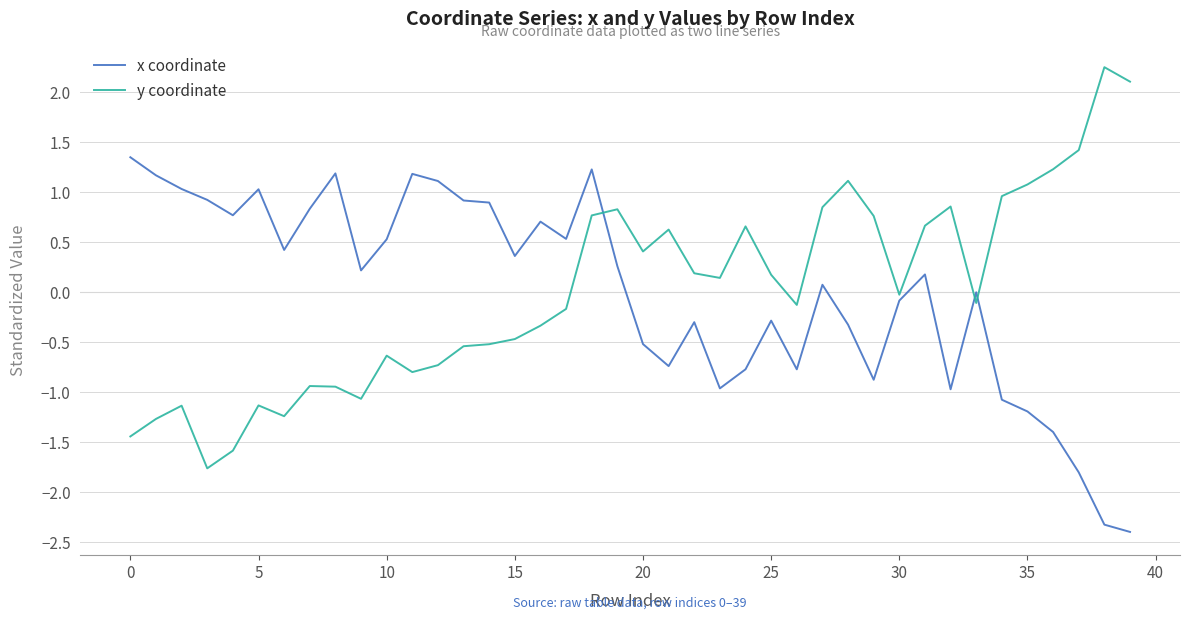

How many times do x coordinate and y coordinate cross each other?

3